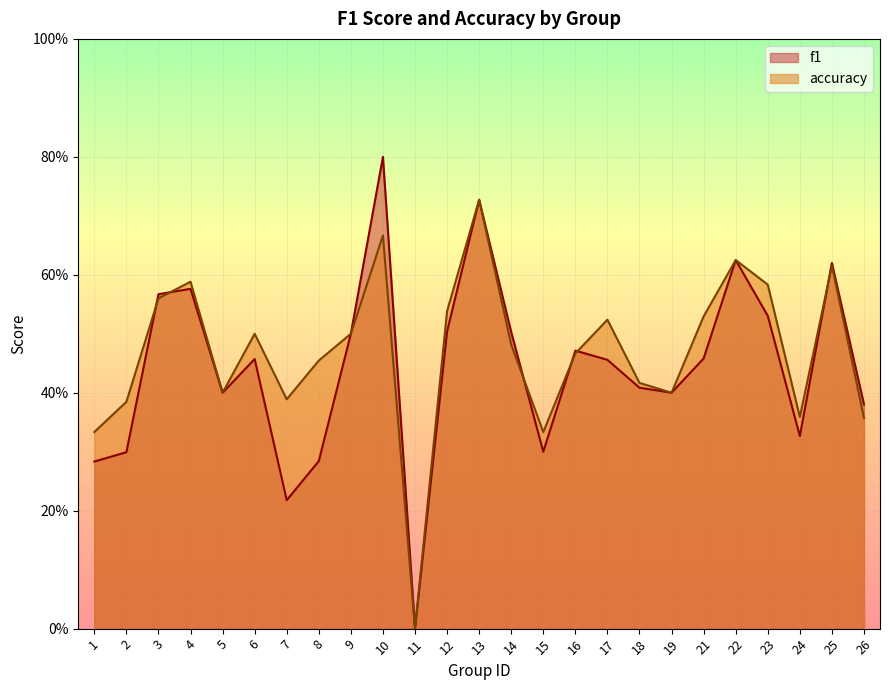

What is the approximate value of f1 at 1?

0.3